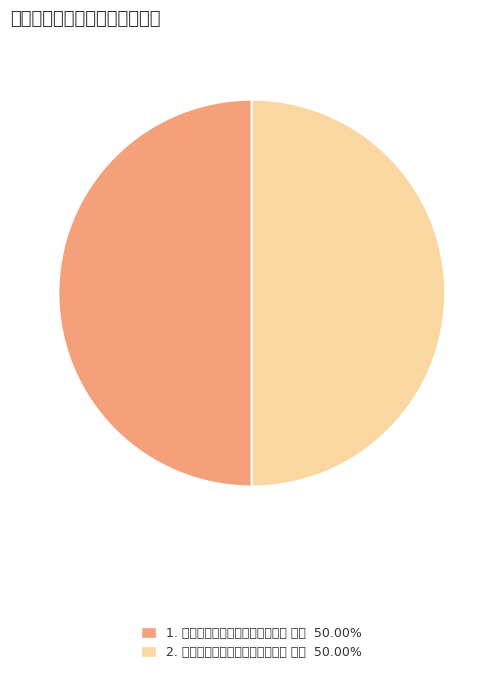

What is the ratio of the value at 1. 次韵郭帅和杨使者张茶马溪庄诗 其一 50.00% to the value at 2. 次韵郭帅和杨使者张茶马溪庄诗 其二 50.00%?

1.0